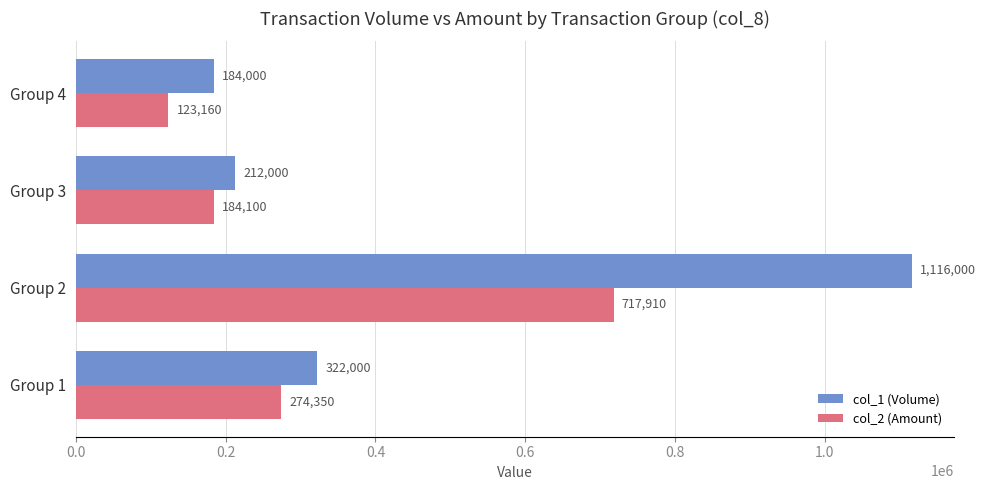

List the series in order of their overall mean, lowest first.

col_2 (Amount), col_1 (Volume)